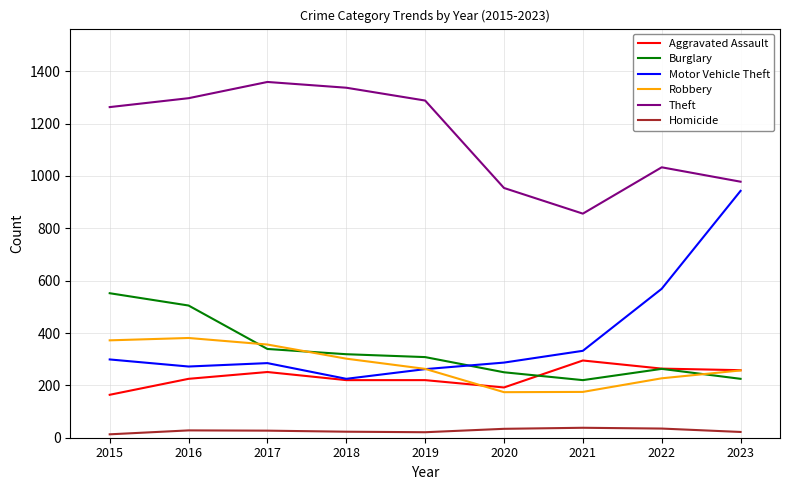

Which series has the widest spread of values?

Motor Vehicle Theft